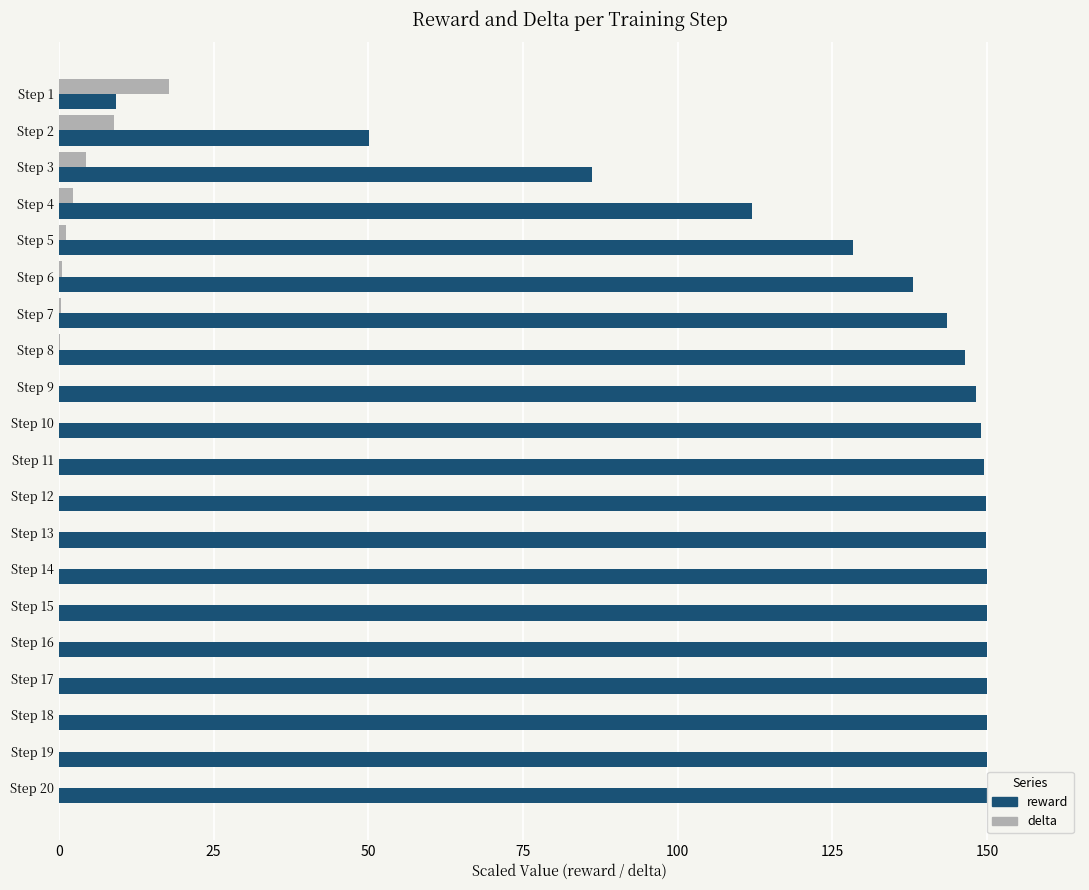

Is it true that reward equals 150.0 at Step 15?

True